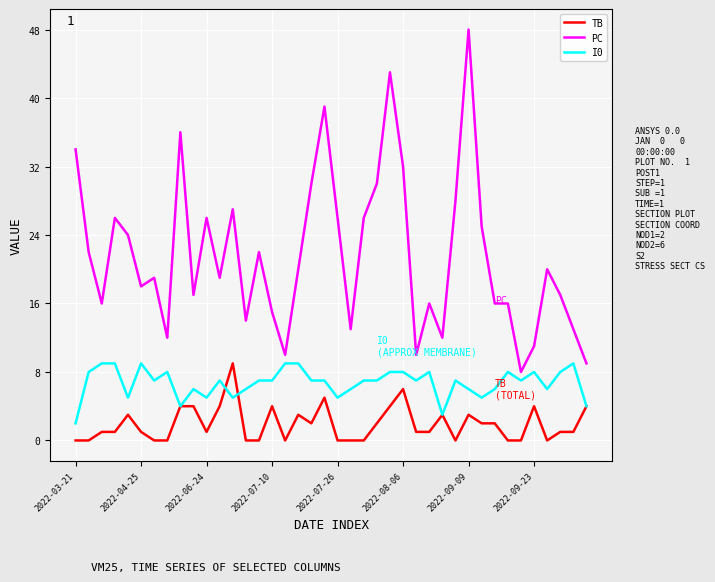

Which series has the widest spread of values?

PC